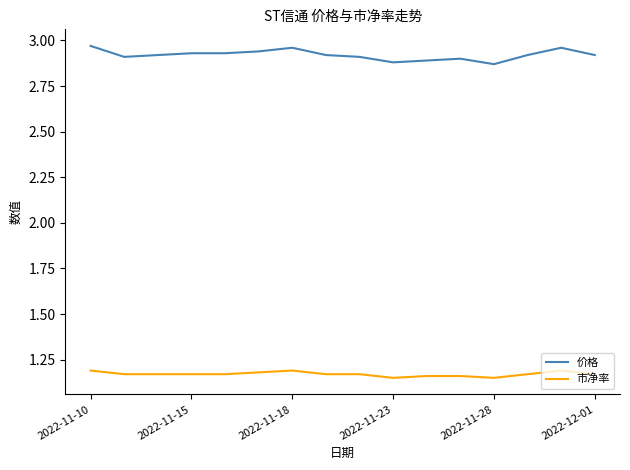

Count the 市净率 values in the range 1 to 2.

16